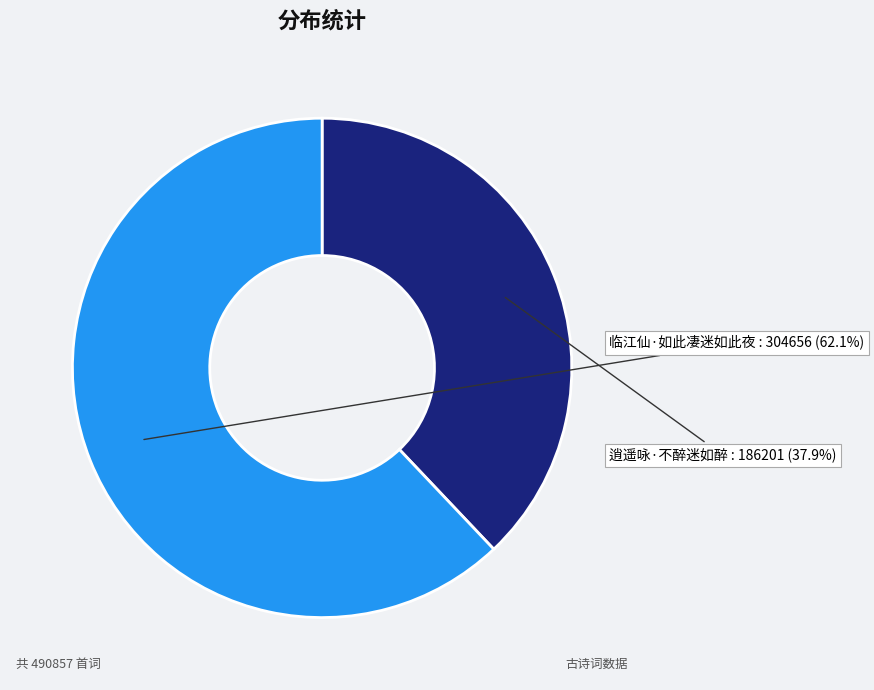

Is there any slice that represents more than half of the pie?

Yes